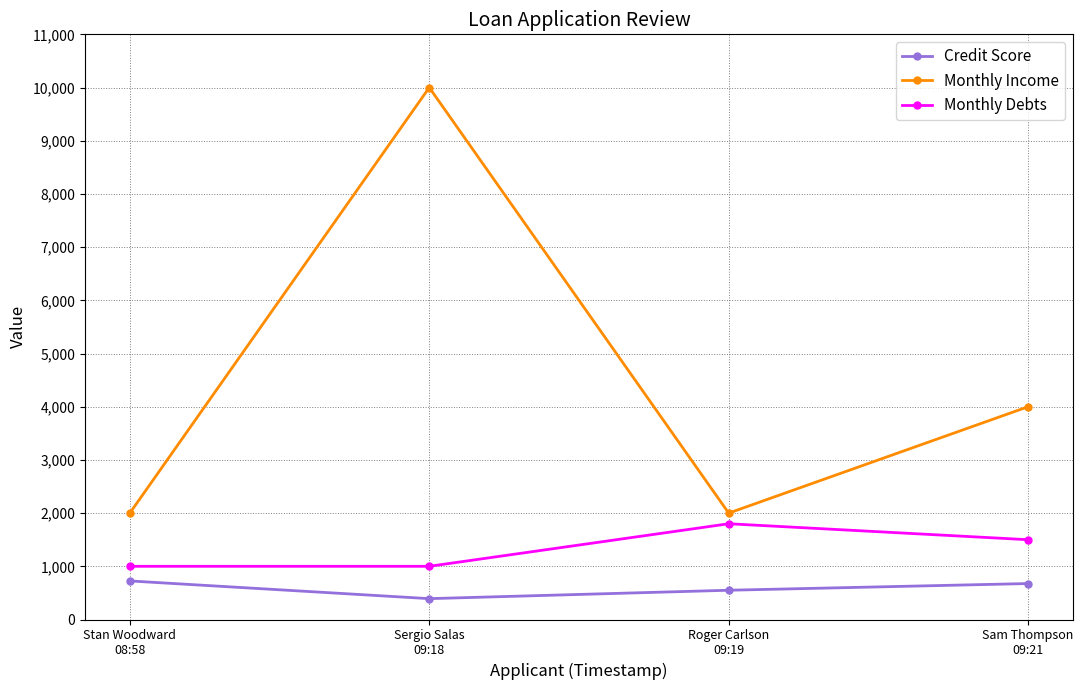

What is the minimum value for Credit Score?

392